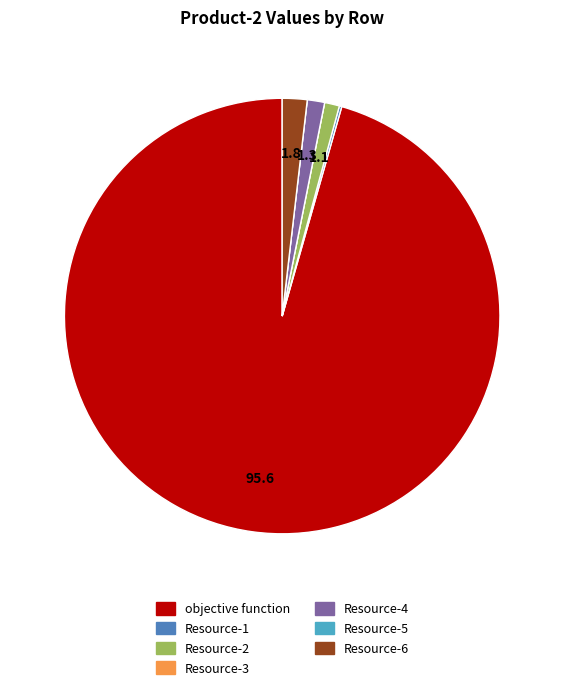

What is the largest slice in the pie chart?

objective function